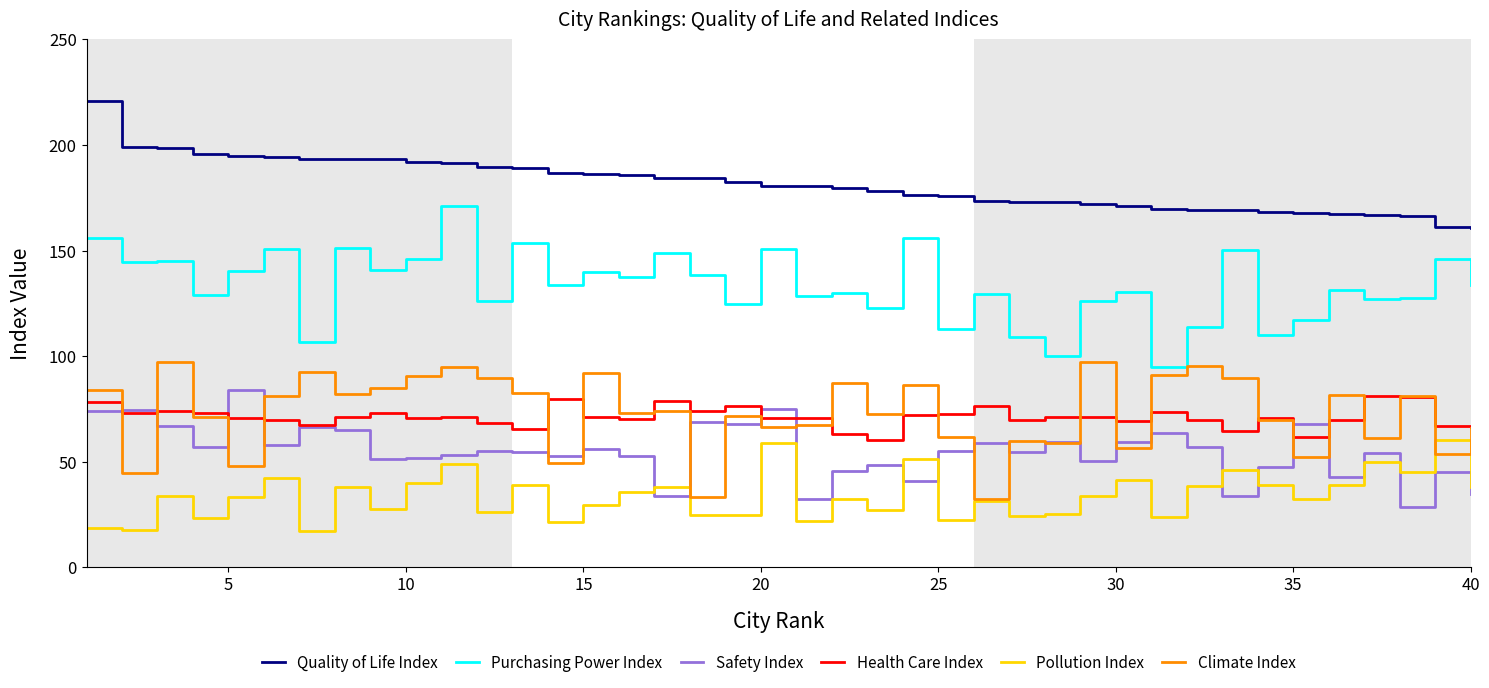

True or false: Purchasing Power Index and Quality of Life Index intersect in this chart.

False